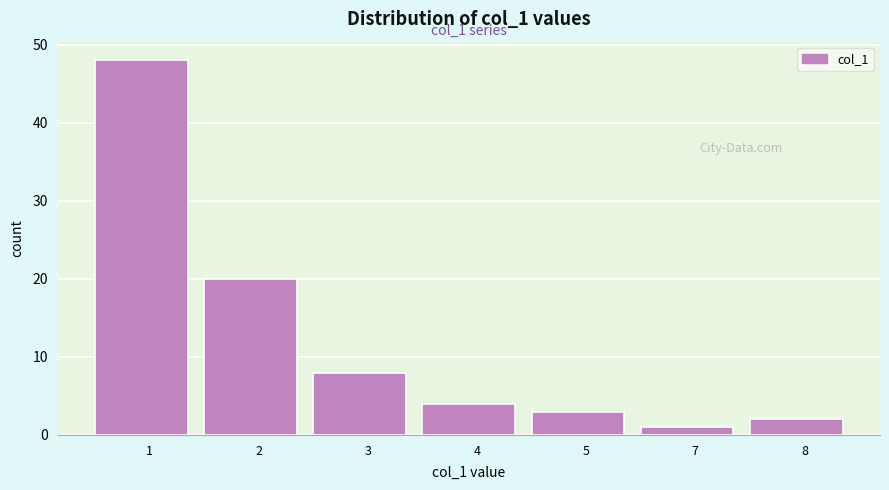

Reading right to left, list all the values displayed in this chart.

8=2	7=1	5=3	4=4	3=8	2=20	1=48